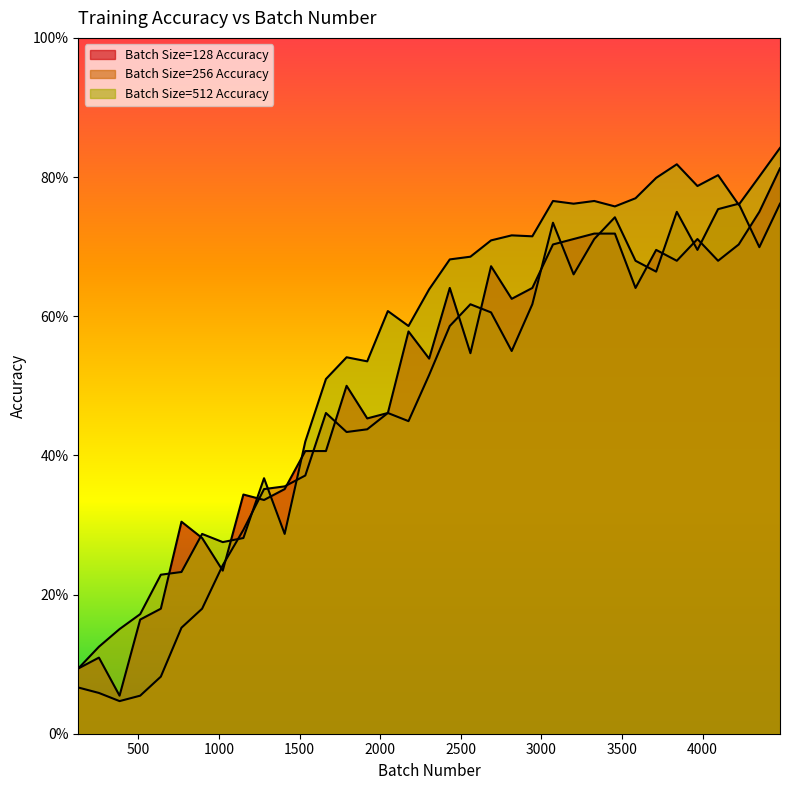

How many interior local valleys does the Batch Size=256 Accuracy series have?

8